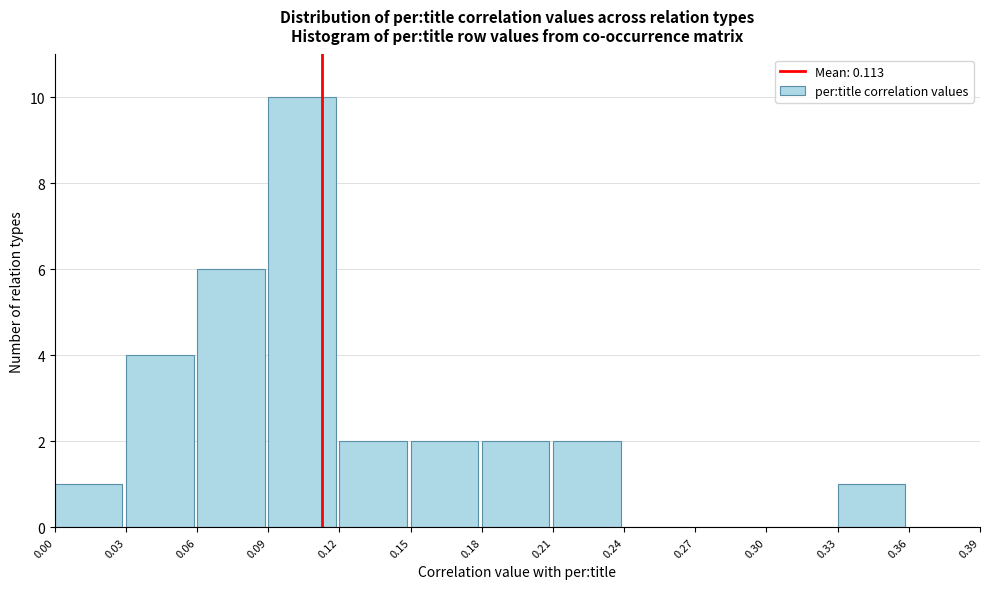

Reading left to right, list every bar in this chart as the range it spans on the x-axis followed by its height. The values are not printed on the chart, so give them approximately, as read against the axis.

0.00 to 0.03: 1
0.03 to 0.06: 4
0.06 to 0.09: 6
0.09 to 0.12: 10
0.12 to 0.15: 2
0.15 to 0.18: 2
0.18 to 0.21: 2
0.21 to 0.24: 2
0.24 to 0.27: 0
0.27 to 0.30: 0
0.30 to 0.33: 0
0.33 to 0.36: 1
0.36 to 0.39: 0